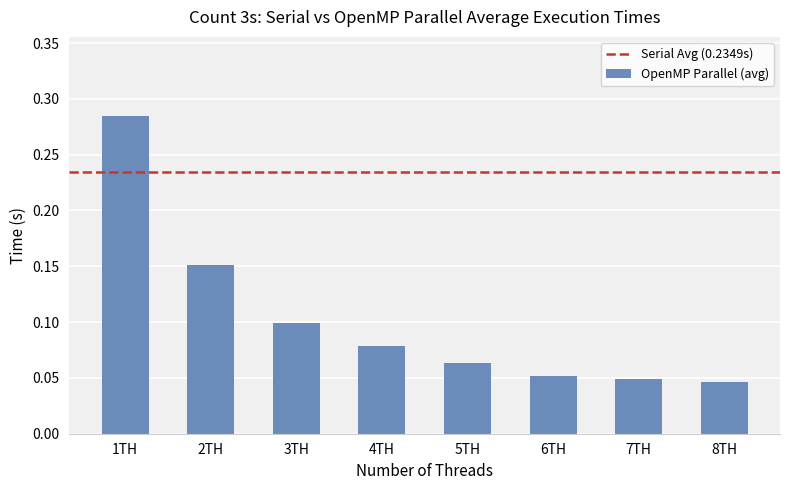

What is the label of the 1st bar from the right?

8TH